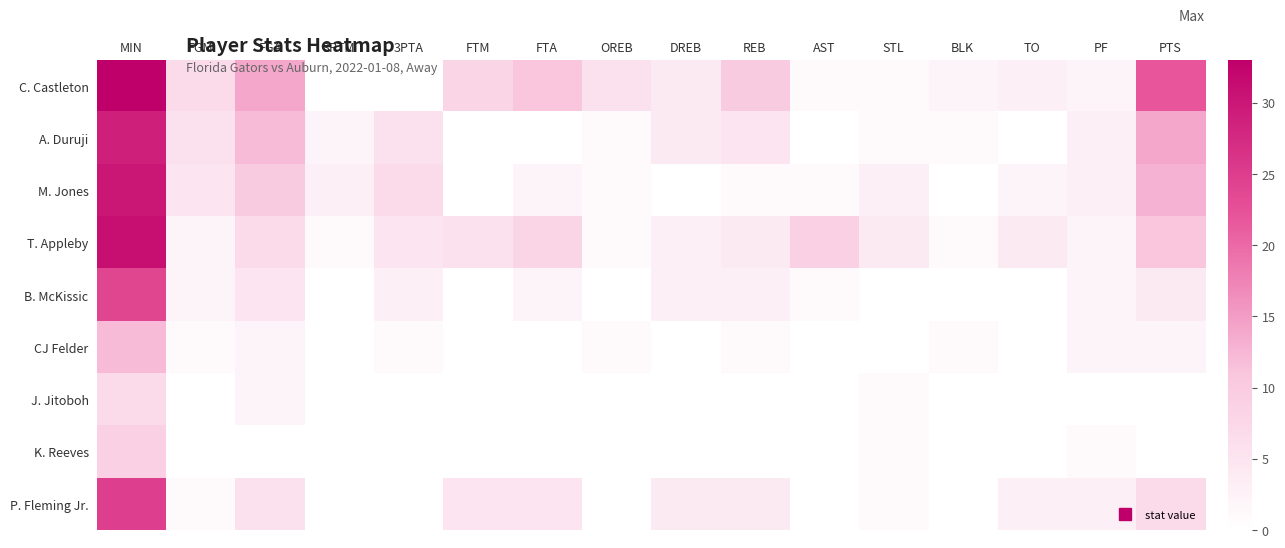

Which label corresponds to the largest value in the chart?

MIN